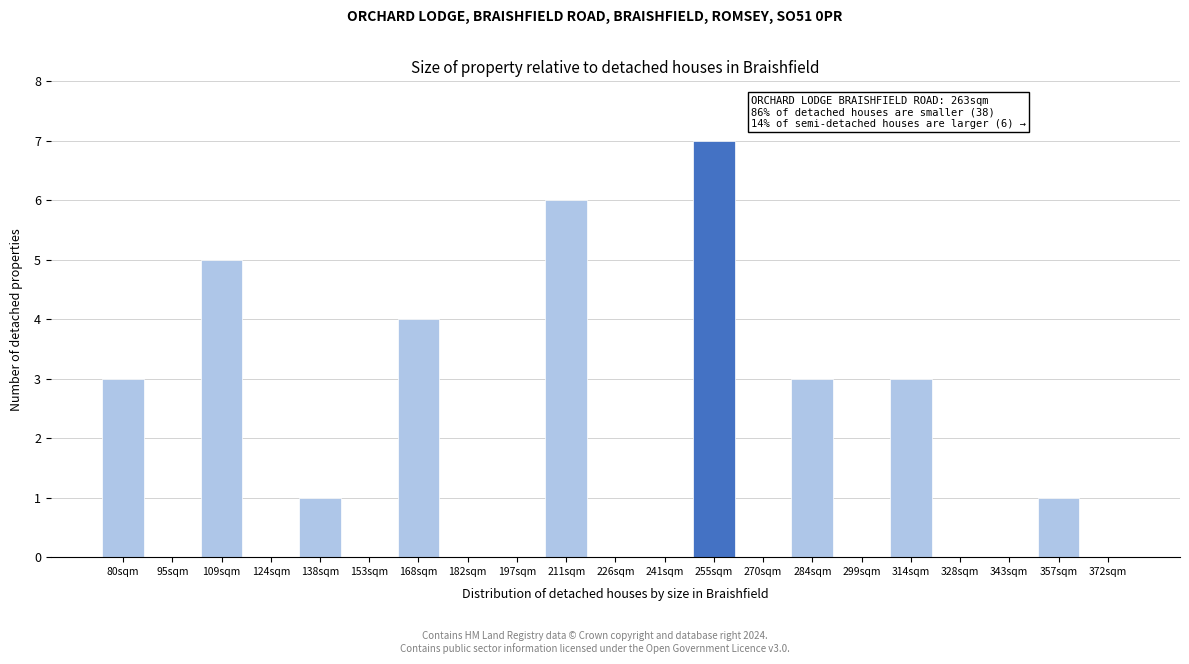

Reading right to left, list all the values displayed in this chart.

372sqm=0	357sqm=1	343sqm=0	328sqm=0	314sqm=3	299sqm=0	284sqm=3	270sqm=0	255sqm=7	241sqm=0	226sqm=0	211sqm=6	197sqm=0	182sqm=0	168sqm=4	153sqm=0	138sqm=1	124sqm=0	109sqm=5	95sqm=0	80sqm=3